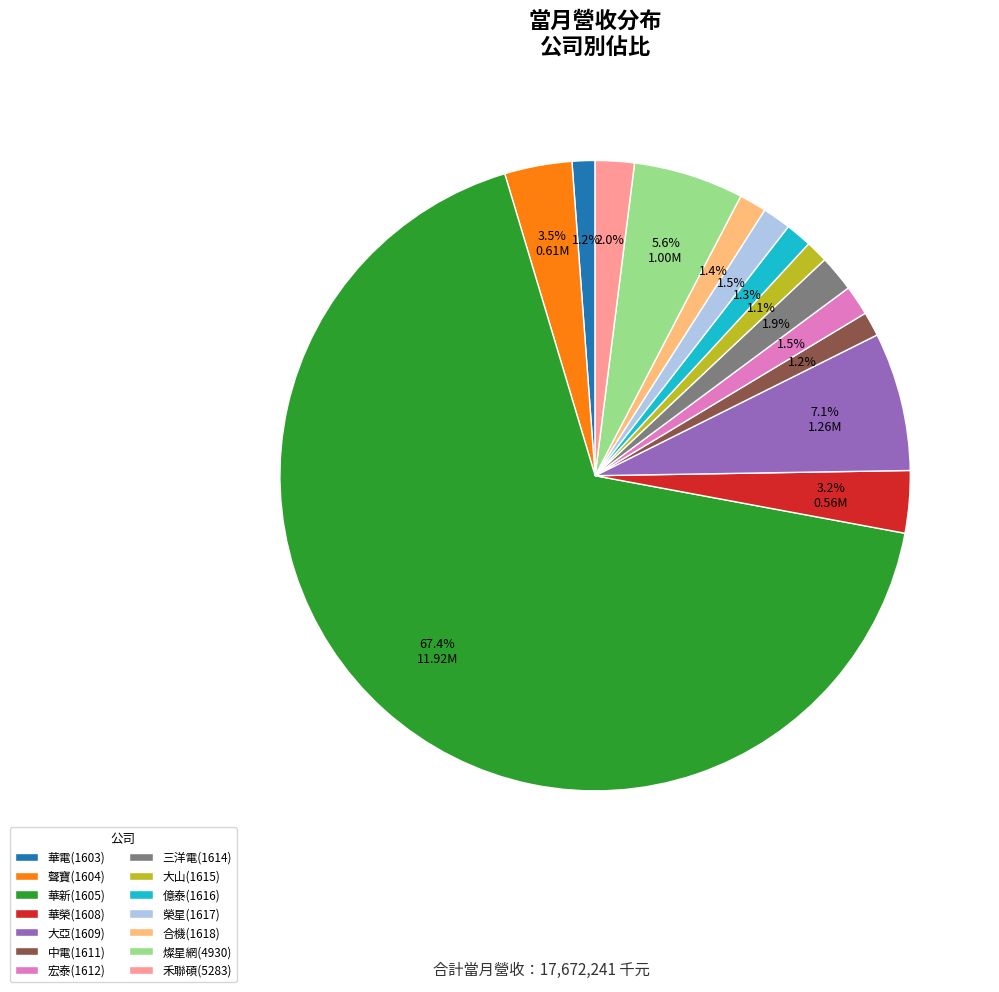

Approximately how many times larger is the value at 合機(1618) compared to 華榮(1608)?

0.4